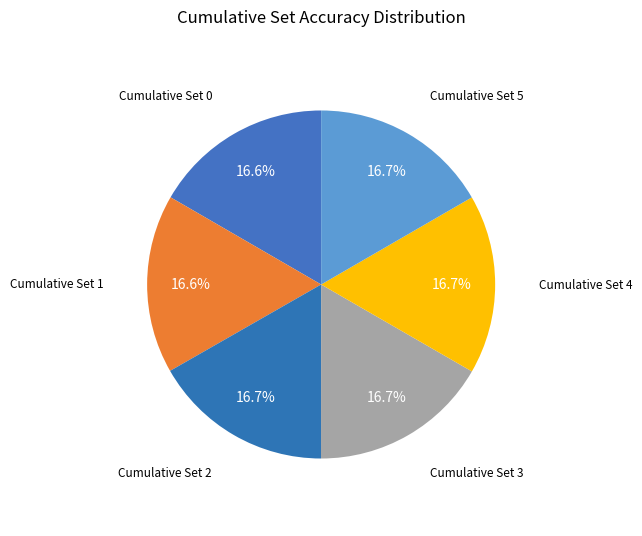

Count the number of slices in the pie.

6